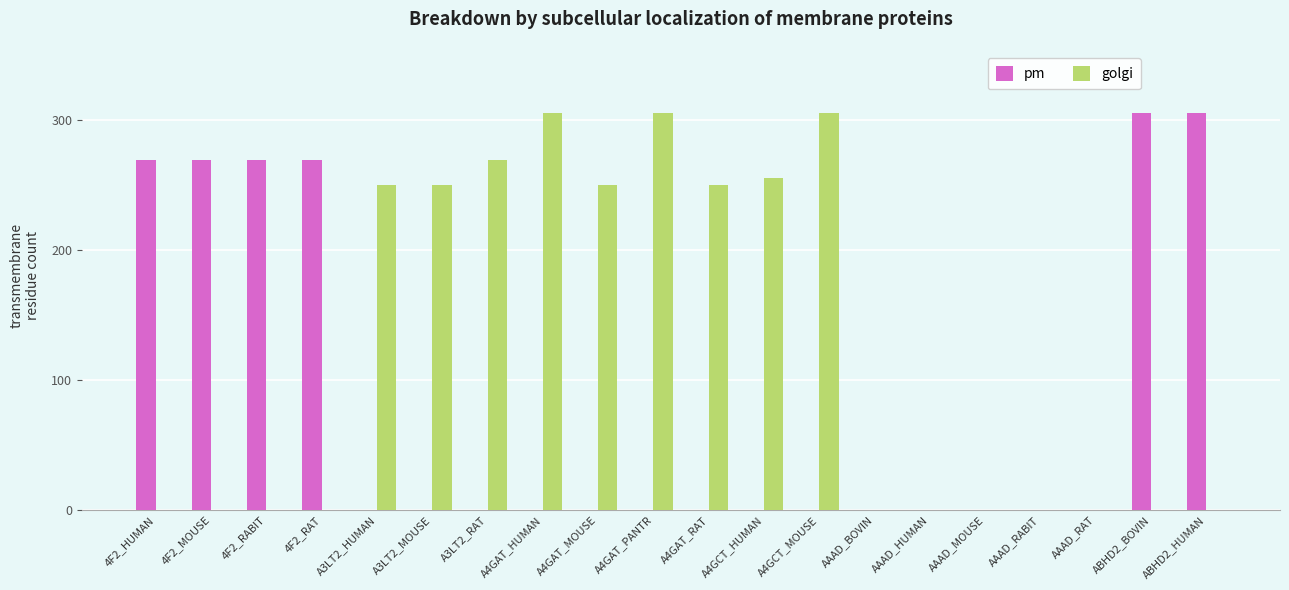

What is the sum of all golgi values?

2439